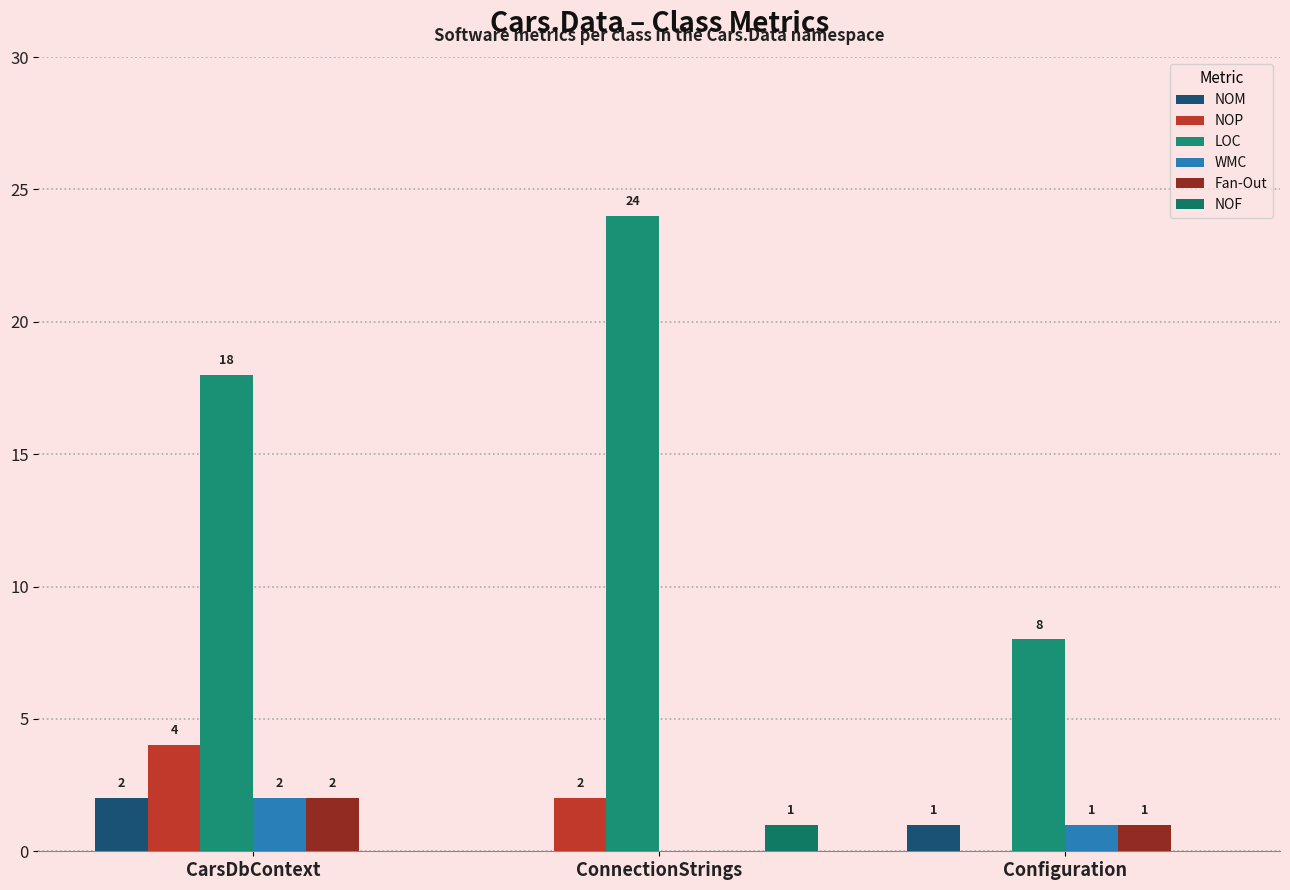

What is the value of the NOM bar at the 1st from the left?

2